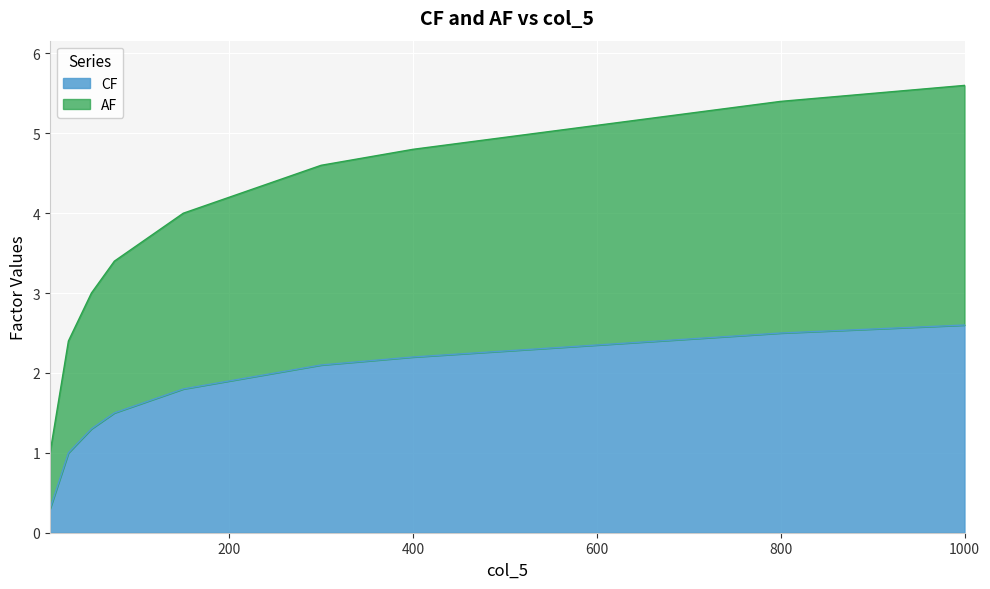

What is the lowest value of the CF series?

0.3